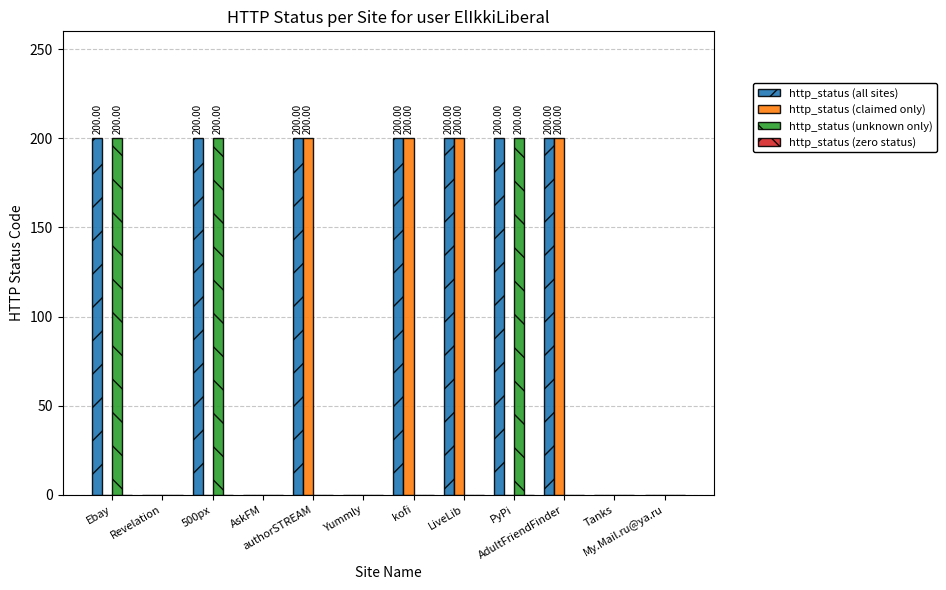

What is the sum of all http_status (claimed only) values?

800